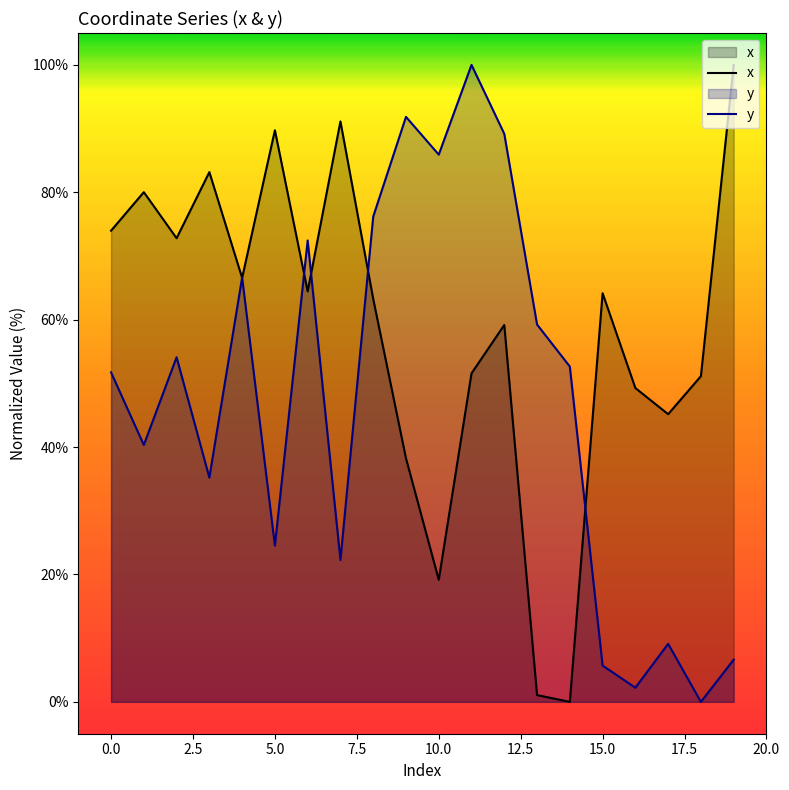

At which category does x reach its first local peak?

1